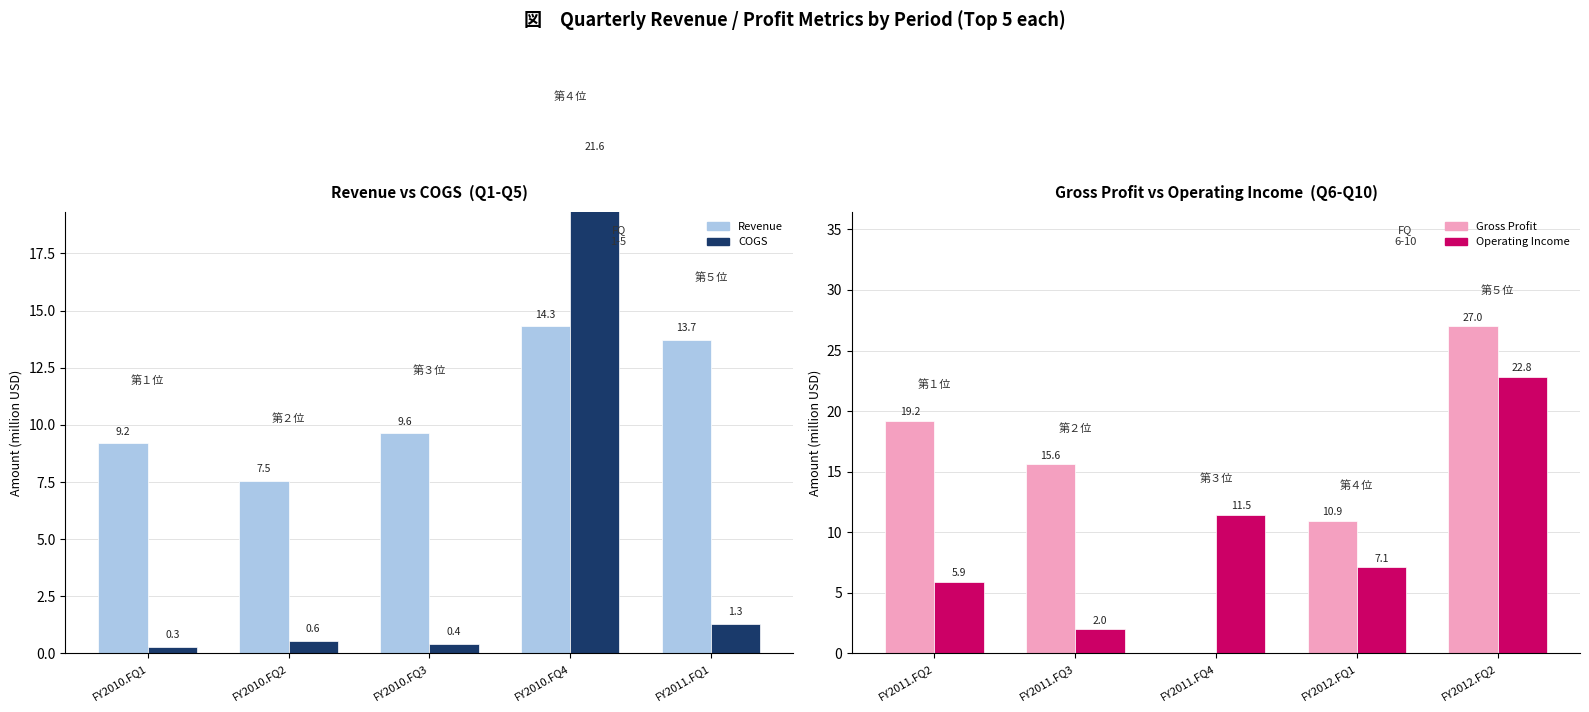

What is the label of the 1st bar from the left?

FY2010.FQ1